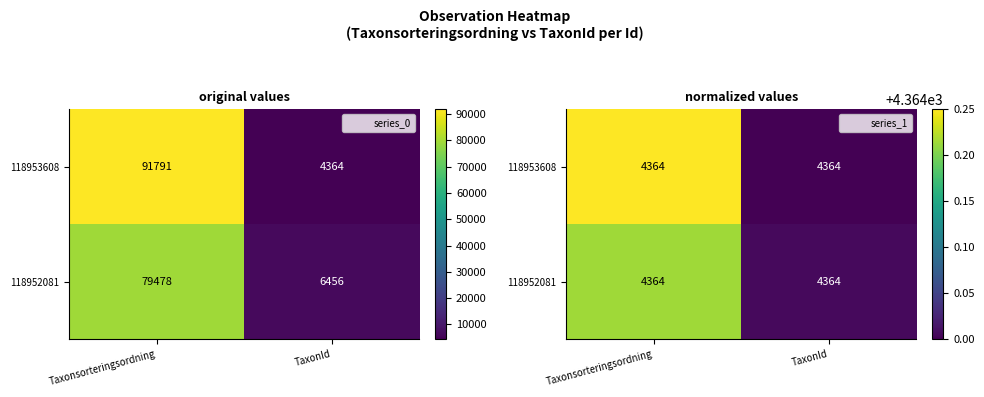

List the series in order of their peak value, highest first.

118953608, 118952081